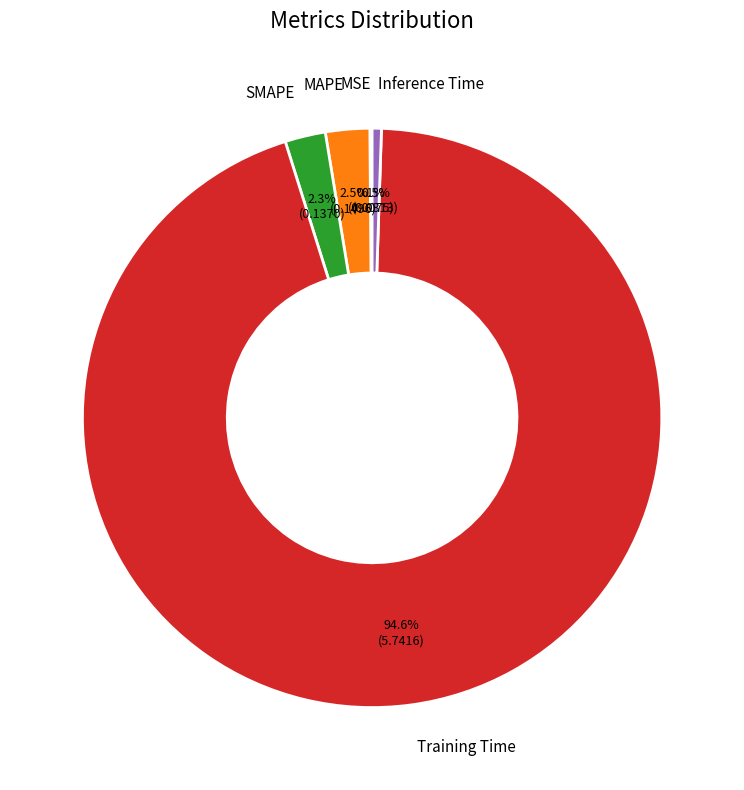

Do SMAPE and Training Time together represent more than half of the pie?

Yes